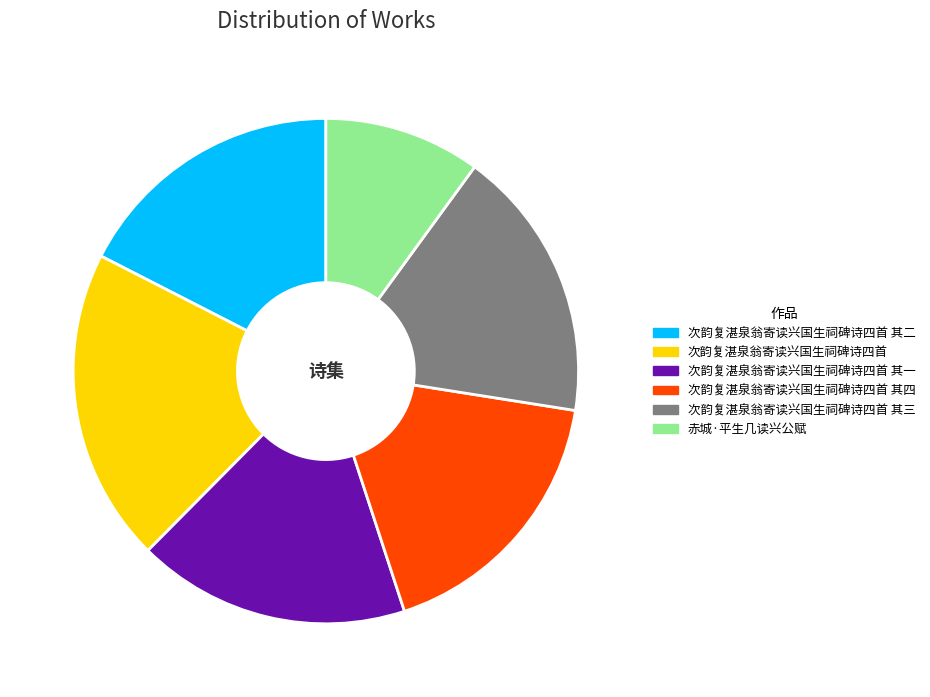

Does 其一 account for over 50% of the chart?

No